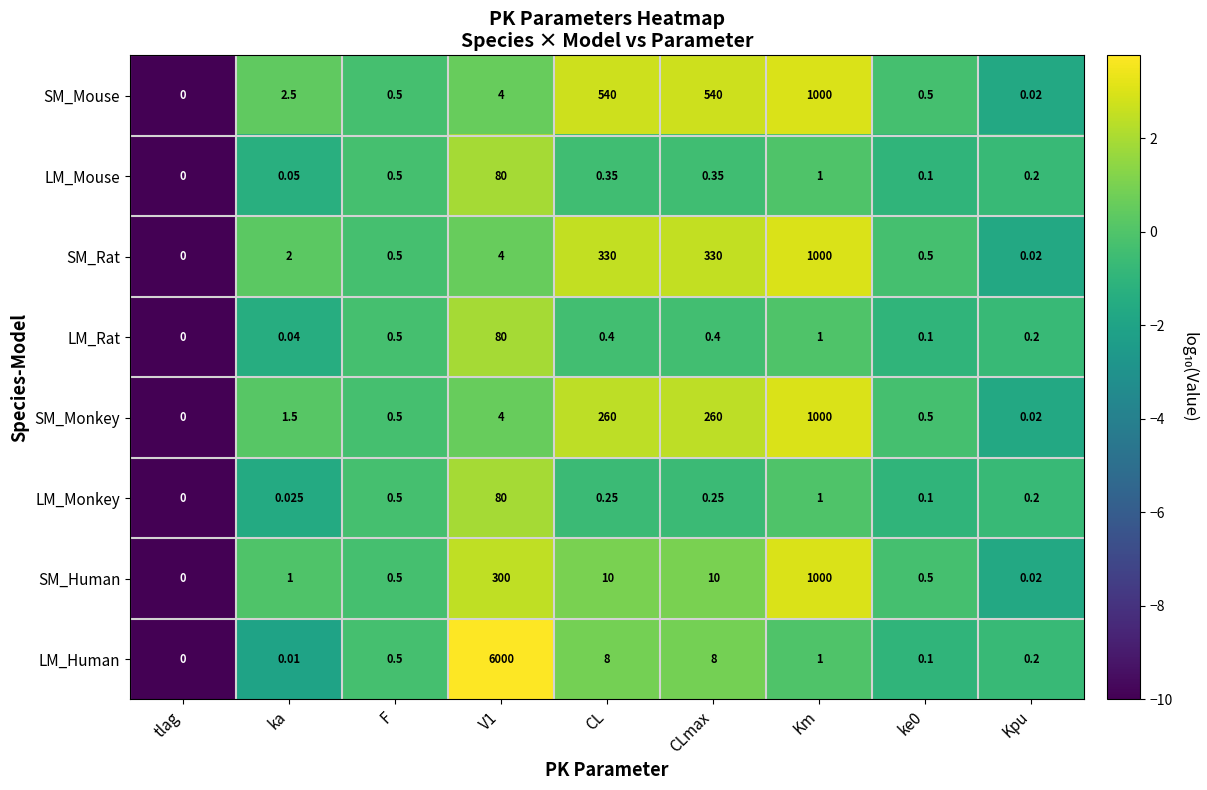

At which label does LM_Rat reach its minimum?

tlag